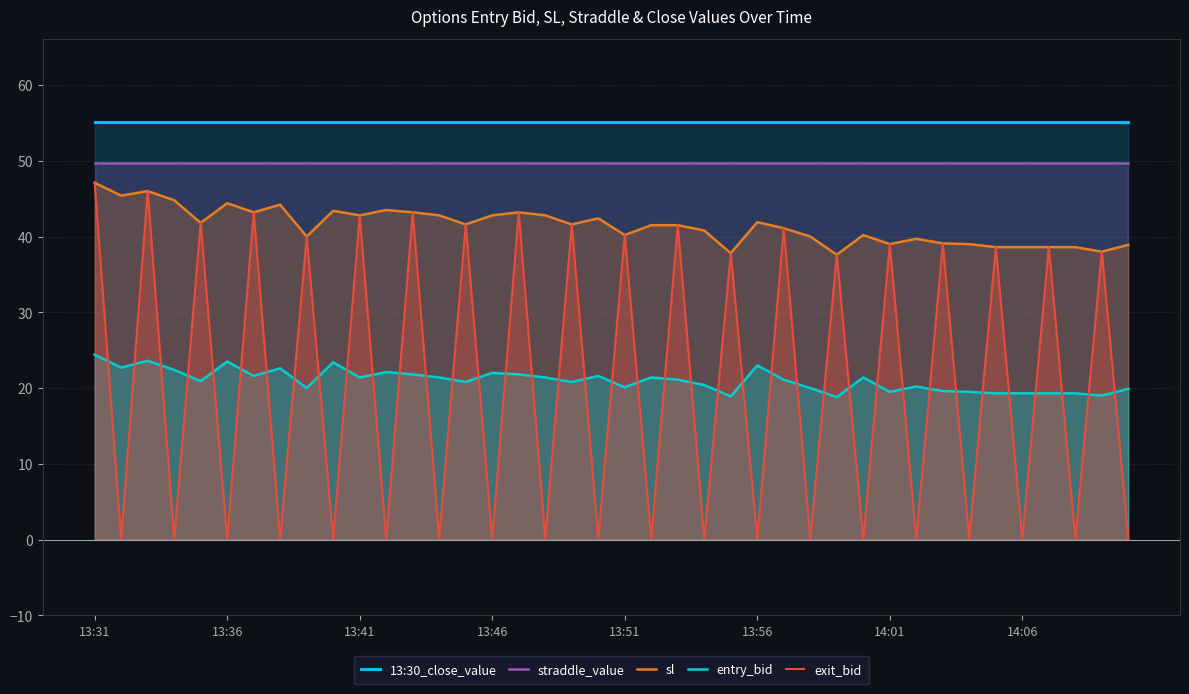

Which series has the largest total across all categories?

13:30_close_value